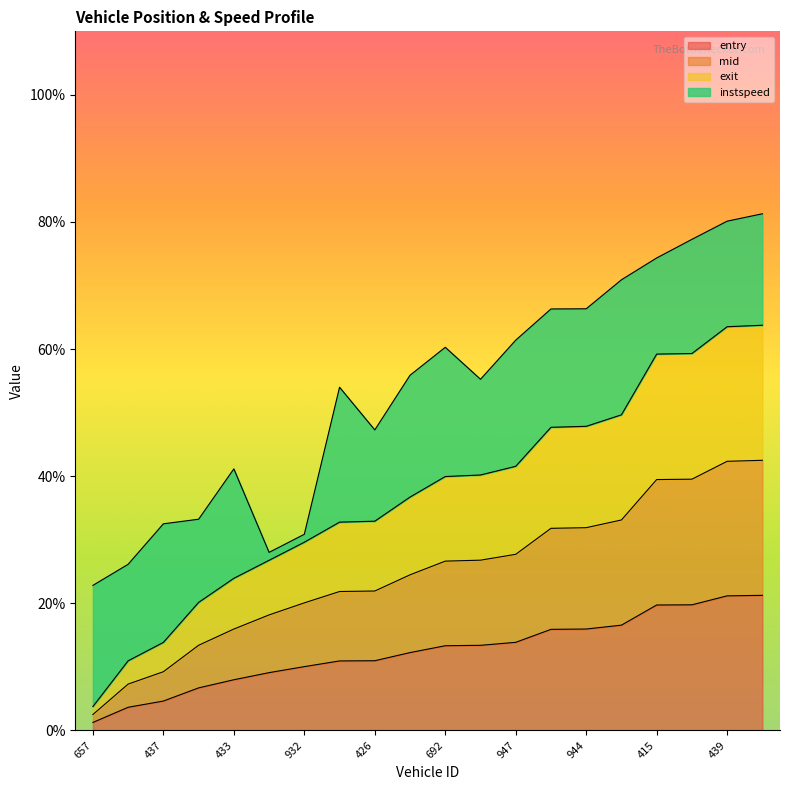

What is the sum of all entry values?

248.3